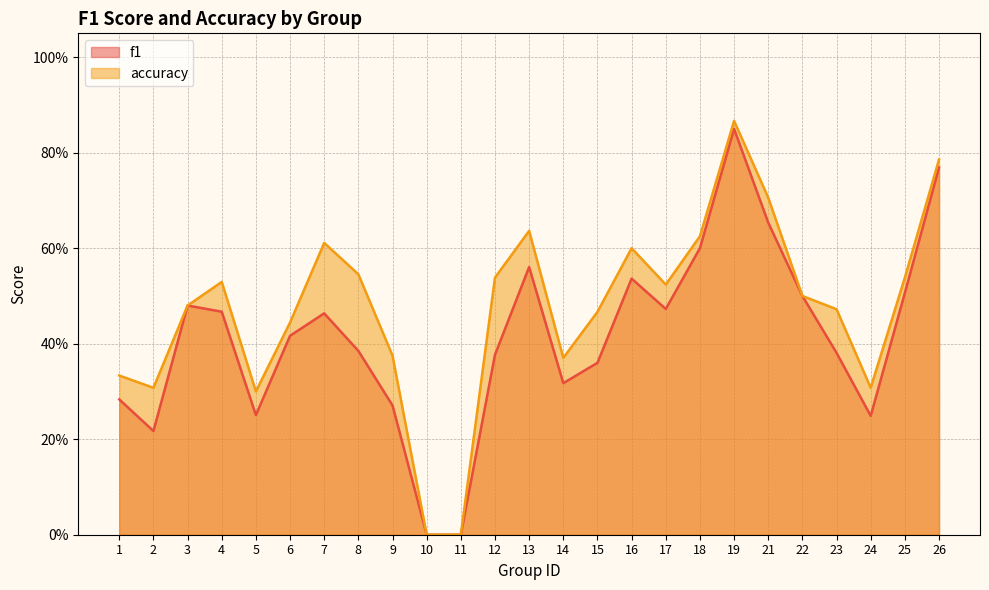

What is the difference between the highest and lowest values at 7?

0.1